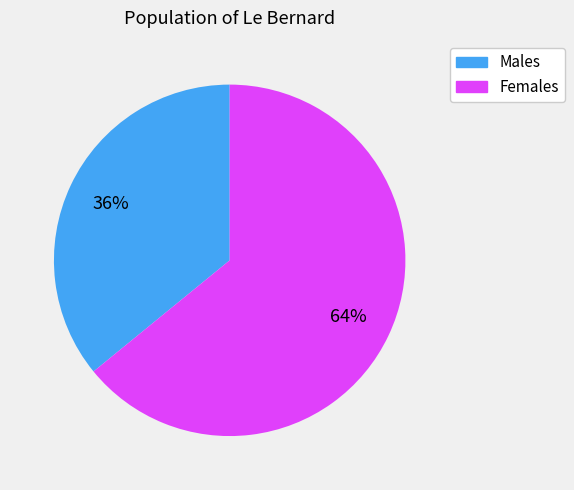

To the nearest percent, what is the average slice percentage?

50%